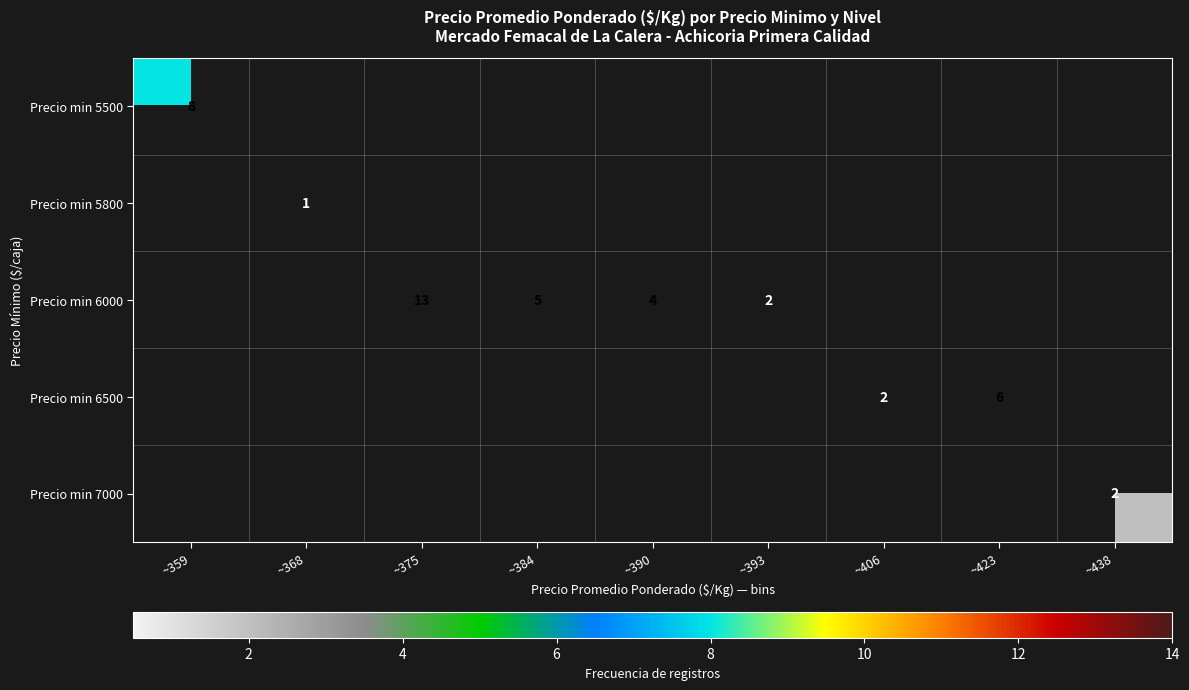

The Precio min 7000 series shows 2 at ~438. True or false?

True